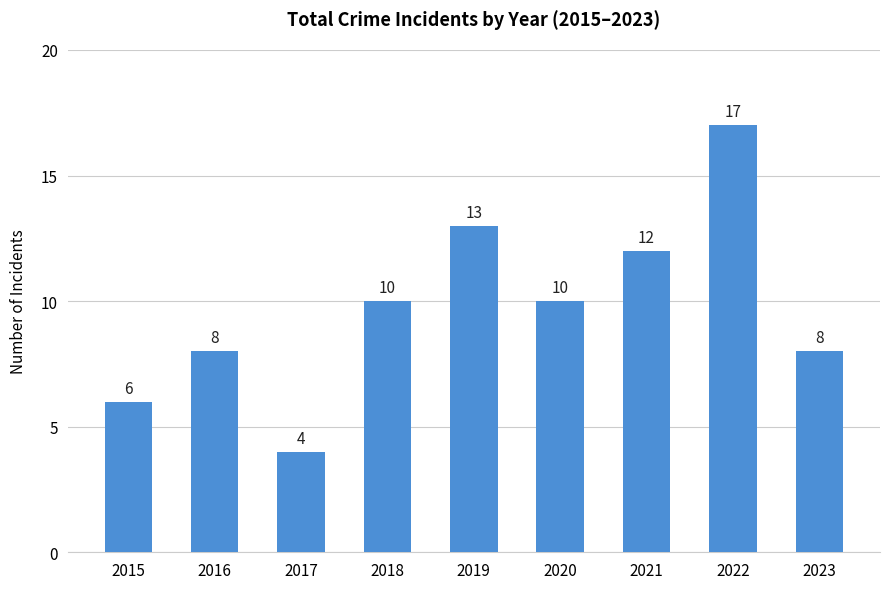

Which label corresponds to the smallest value in the chart?

2017